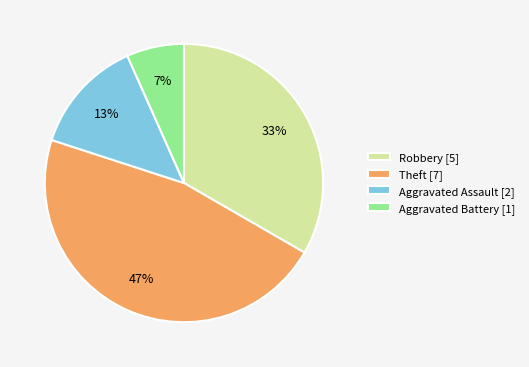

Rank the categories by value from lowest to highest.

Aggravated Battery [1], Aggravated Assault [2], Robbery [5], Theft [7]